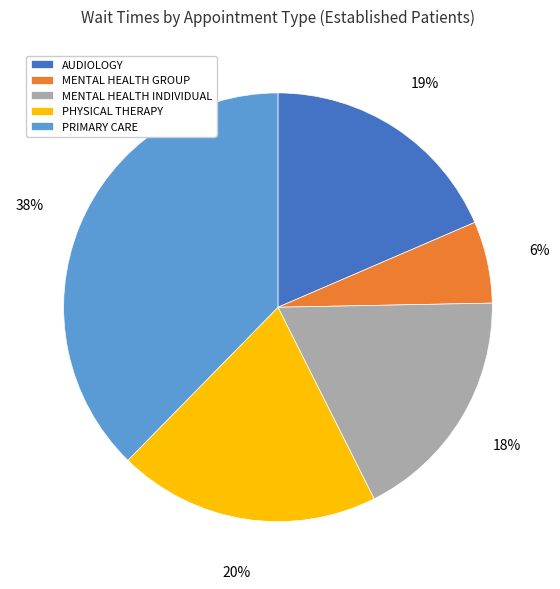

What is the smallest slice in the pie chart?

MENTAL HEALTH GROUP